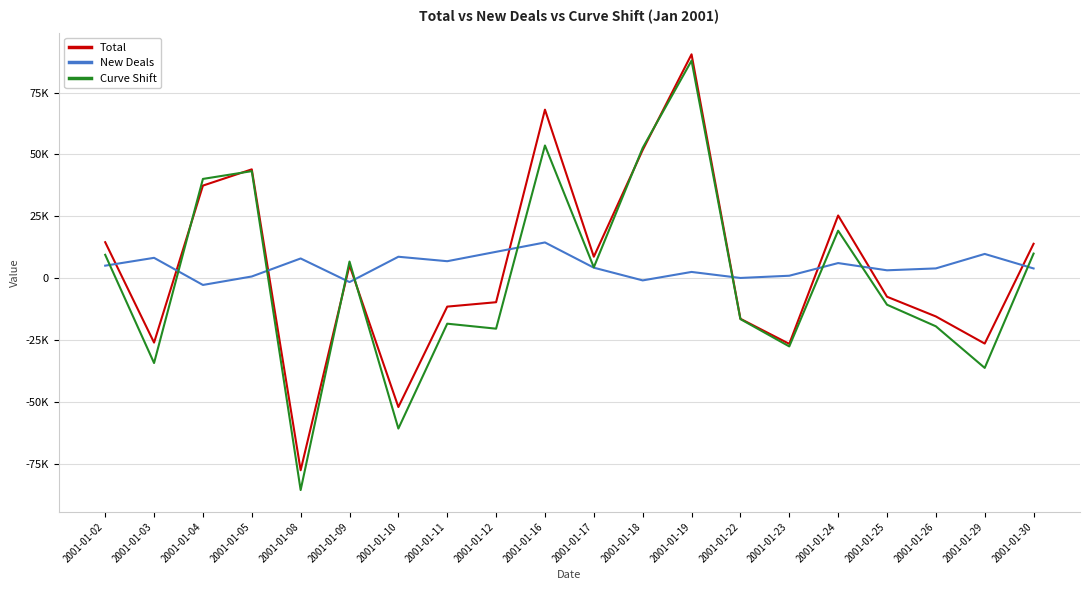

Which series has the largest range (max minus min)?

Curve Shift